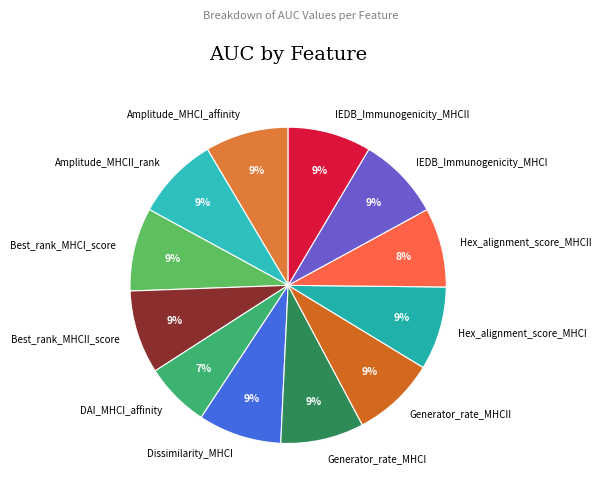

Combined, do Generator_rate_MHCI and Hex_alignment_score_MHCII account for over 50%?

No